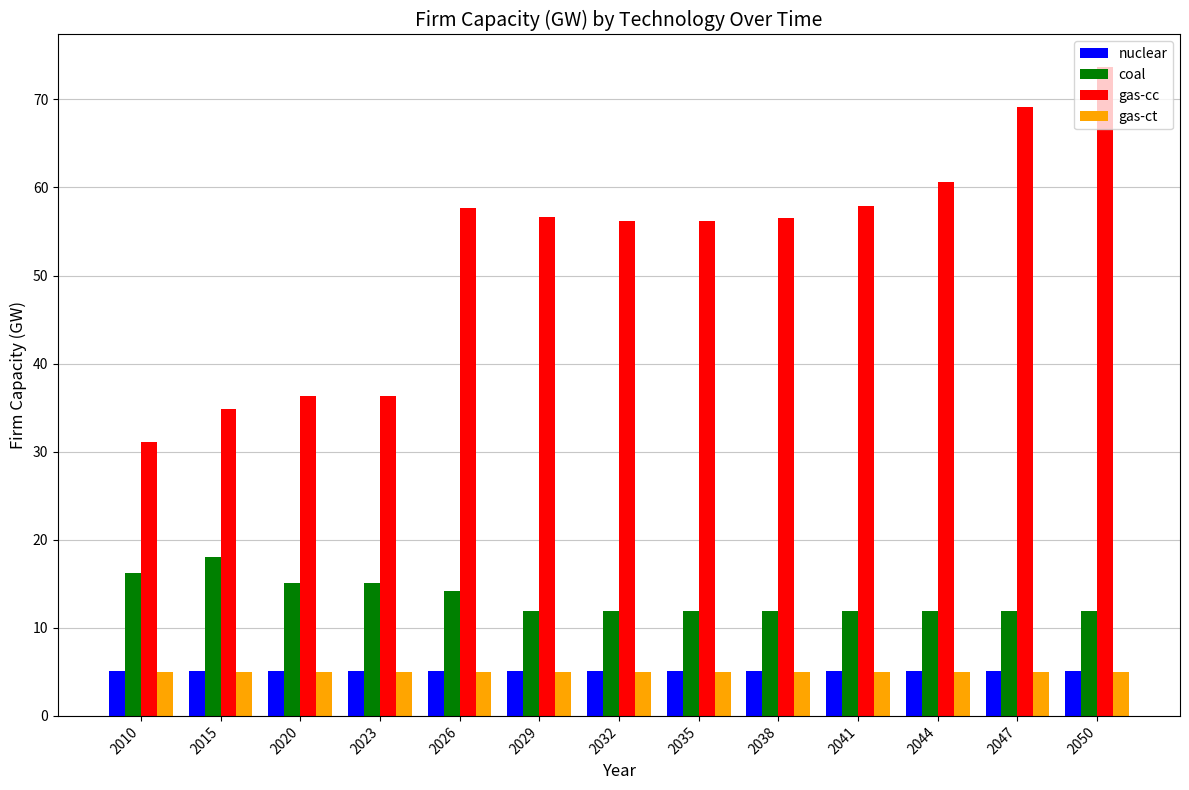

Is it true that nuclear equals 5.1 at 2015?

True